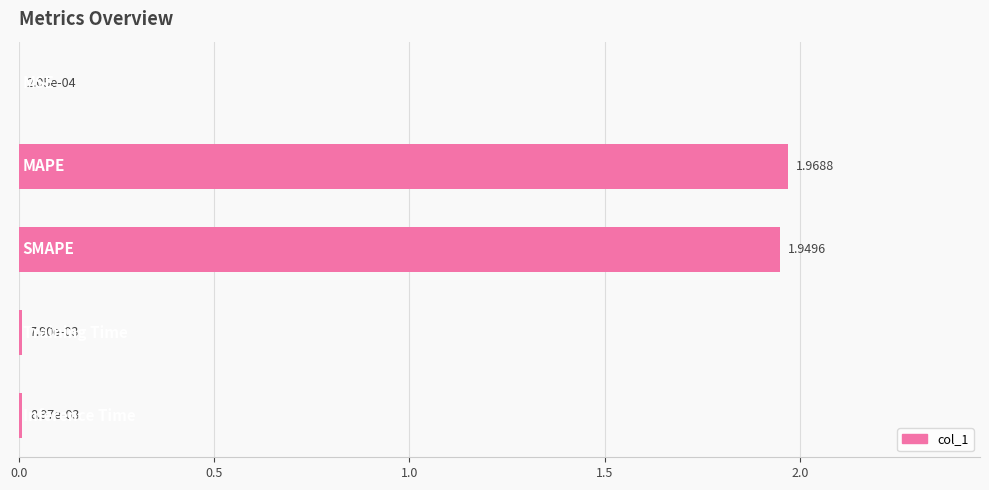

What is the sum of all values?

3.9